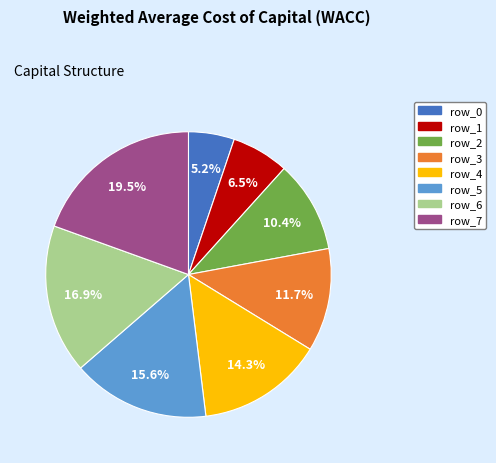

Which category has the smallest portion of the pie?

row_0